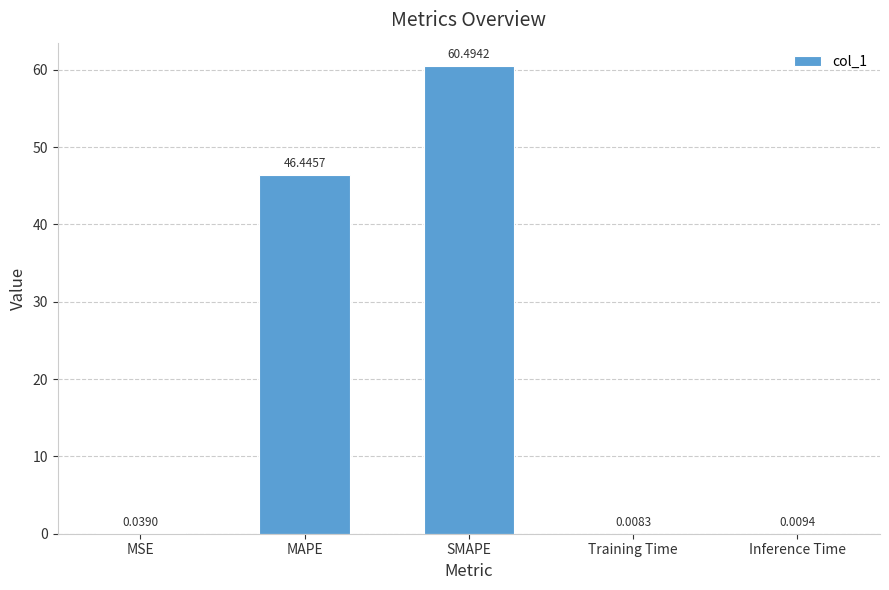

Which category has the highest value across all series?

SMAPE